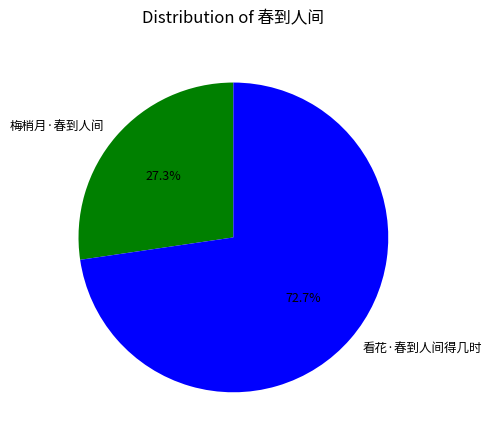

What percentage is the 梅梢月·春到人间 slice, to the nearest percent?

27%